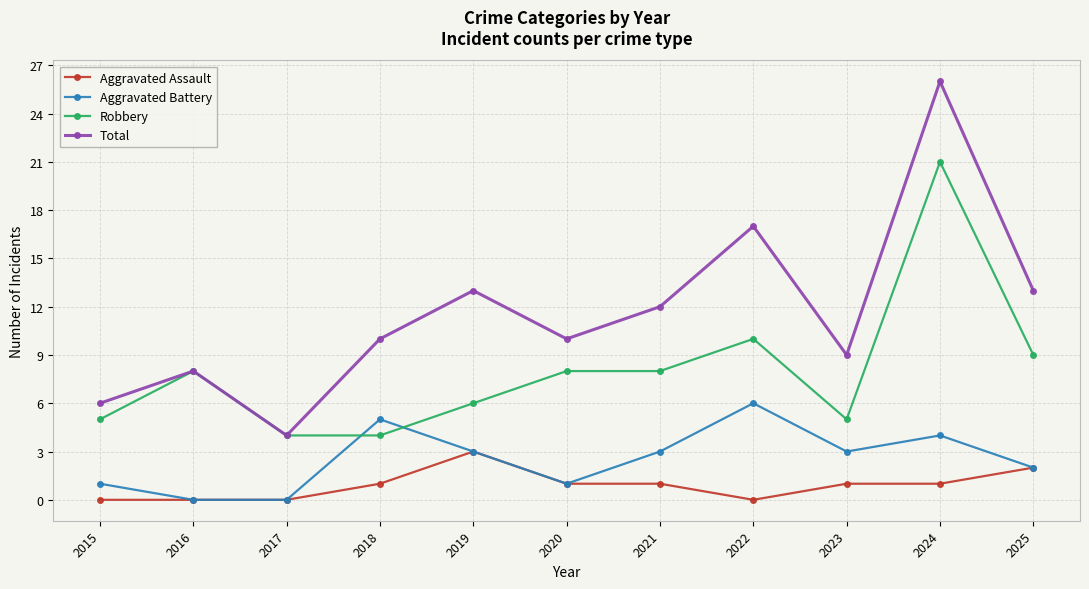

What is the average value of the Aggravated Assault series?

1